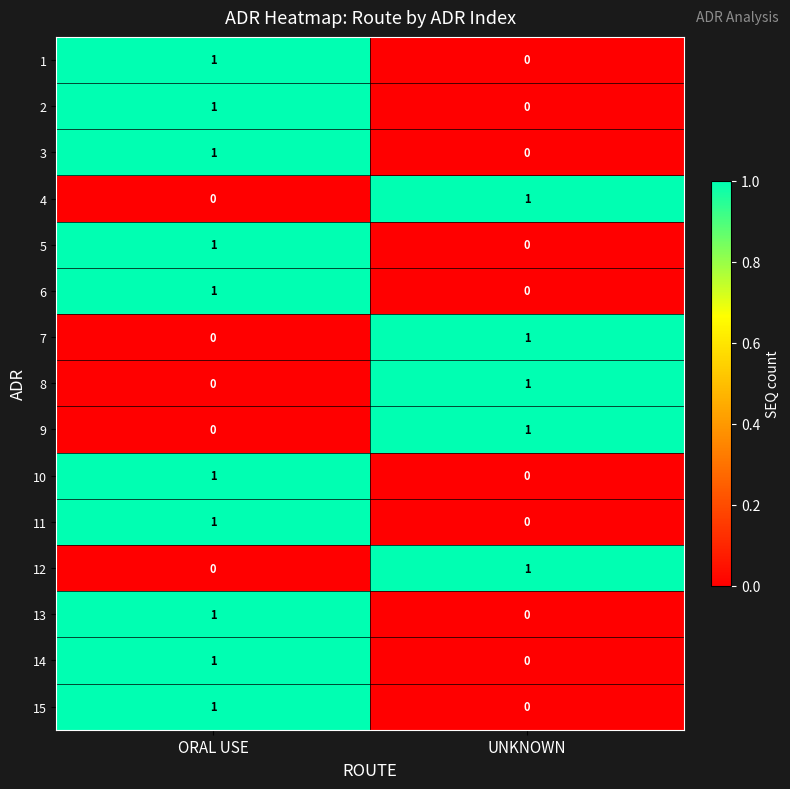

The 5 series shows 0 at UNKNOWN. True or false?

True